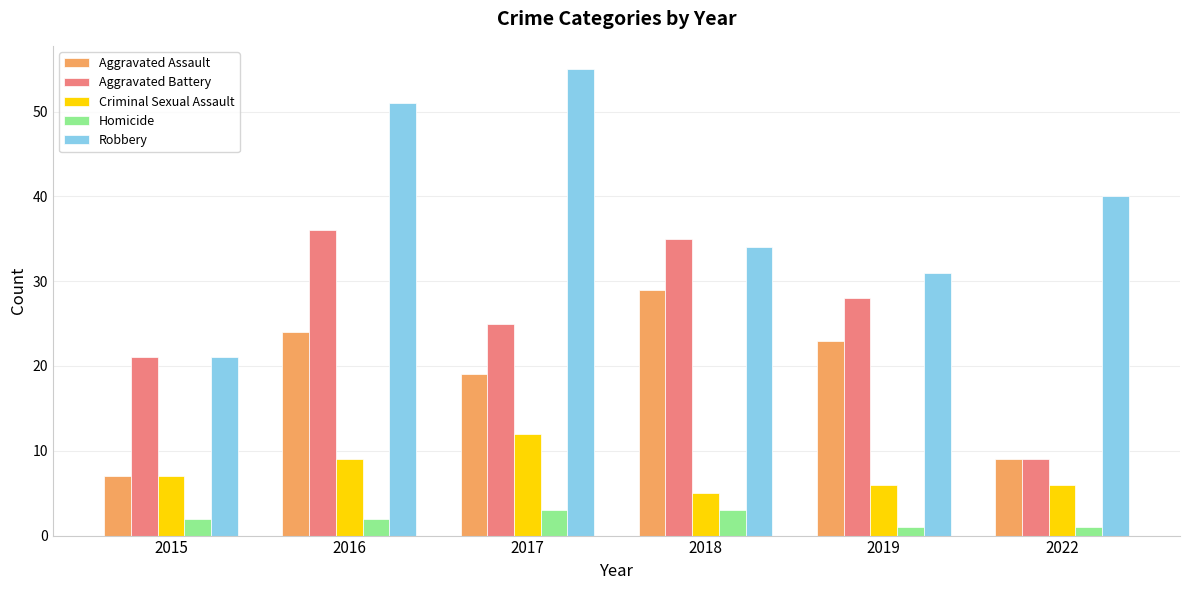

Does the chart contain stacked bars?

No